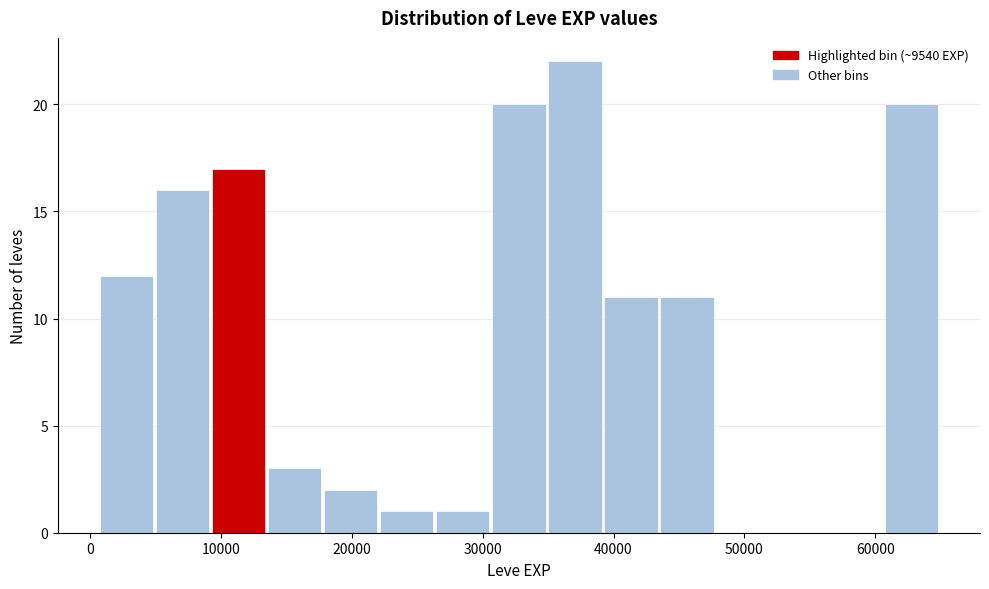

Reading left to right, list every bar in this chart as the range it spans on the x-axis followed by its height. Neither the bar edges nor the heights are printed on the chart, so give them approximately, as read against the axes.

1000 to 5000: 12
5000 to 9000: 16
9000 to 13000: 17
13000 to 18000: 3
18000 to 22000: 2
22000 to 26000: 1
26000 to 31000: 1
31000 to 35000: 20
35000 to 39000: 22
39000 to 43000: 11
43000 to 48000: 11
48000 to 52000: 0
52000 to 56000: 0
56000 to 61000: 0
61000 to 65000: 20